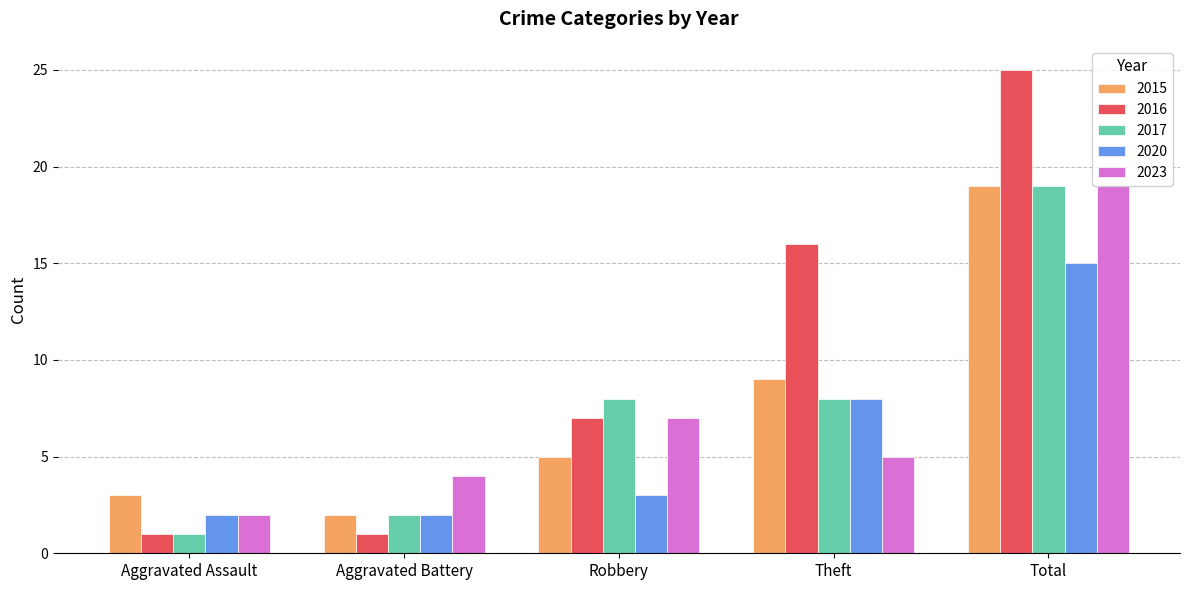

What is the difference between the maximum and second lowest values in the 2017 series?

17